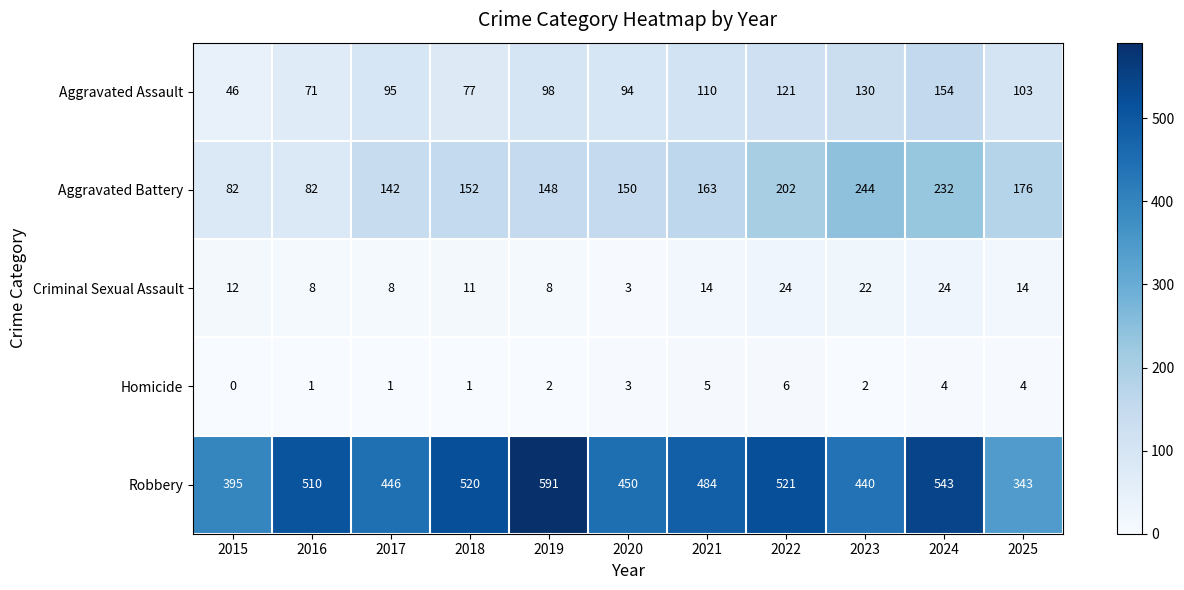

Between 2015 and 2023, which series saw the biggest shift?

Aggravated Battery